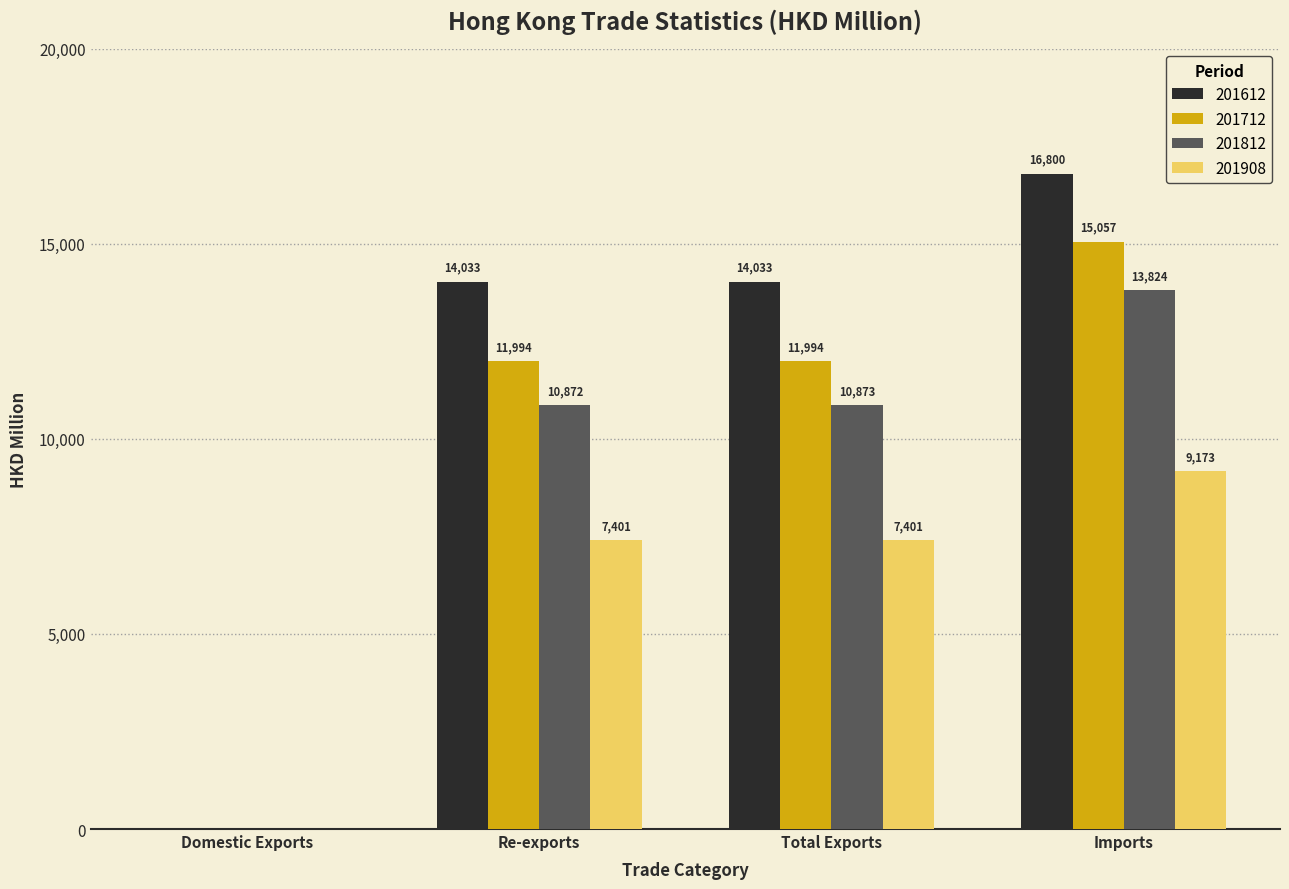

True or false: 201812 has a value of 21246.0 at Imports.

False